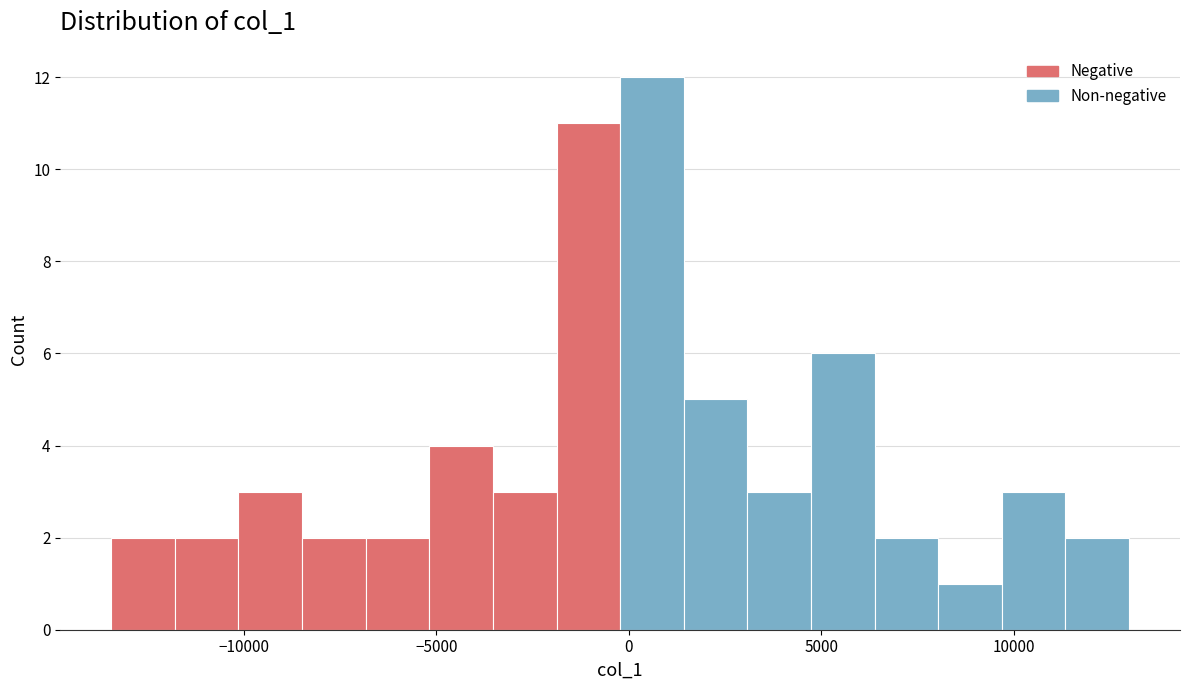

Around what value on the x-axis is the tallest bar? Give the approximate position of its centre, as read against the axis.

500